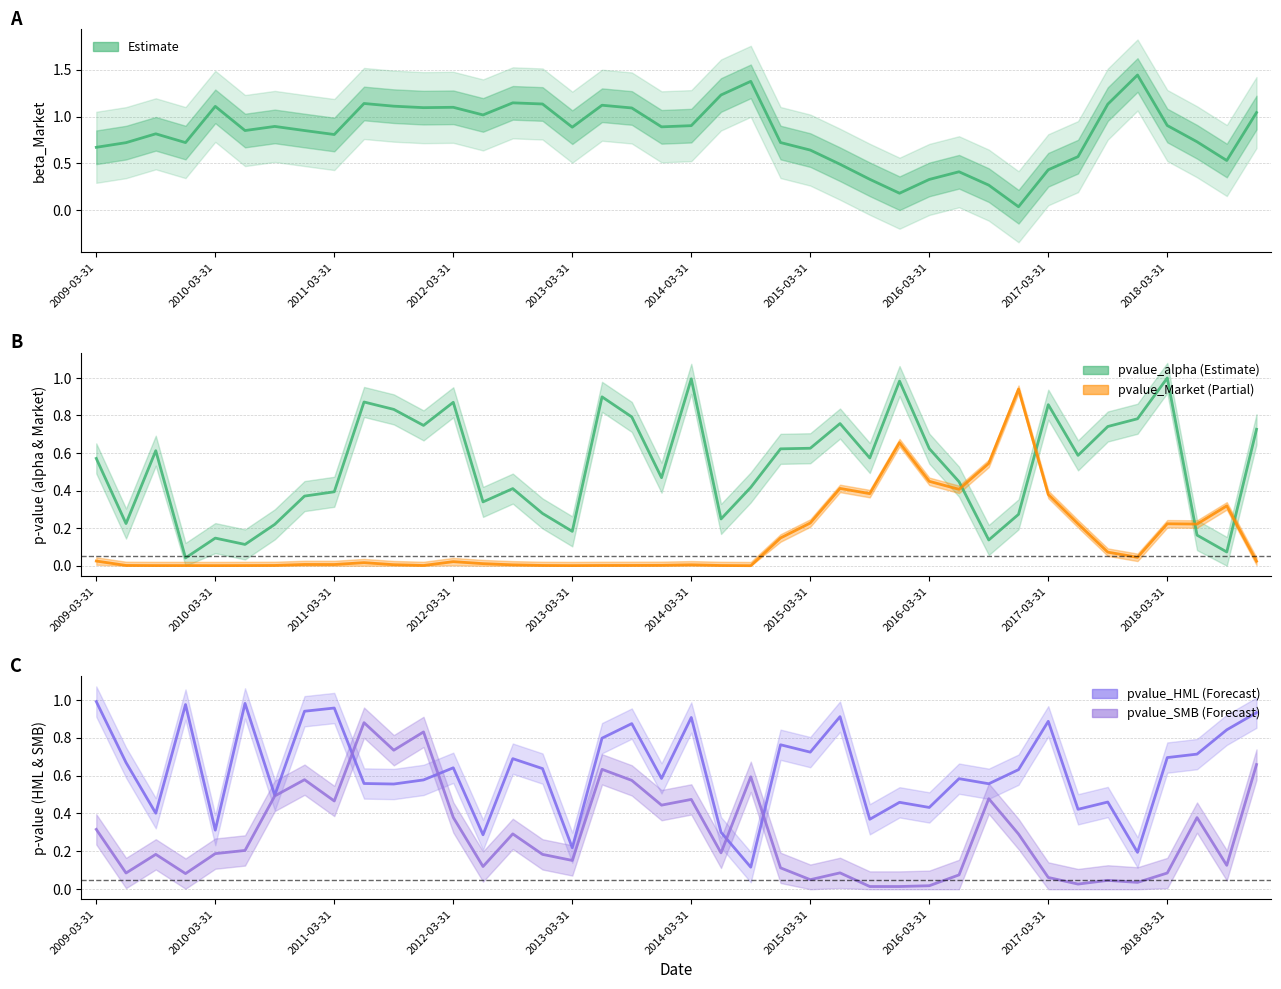

What is the label of the 15th point from the right?

25